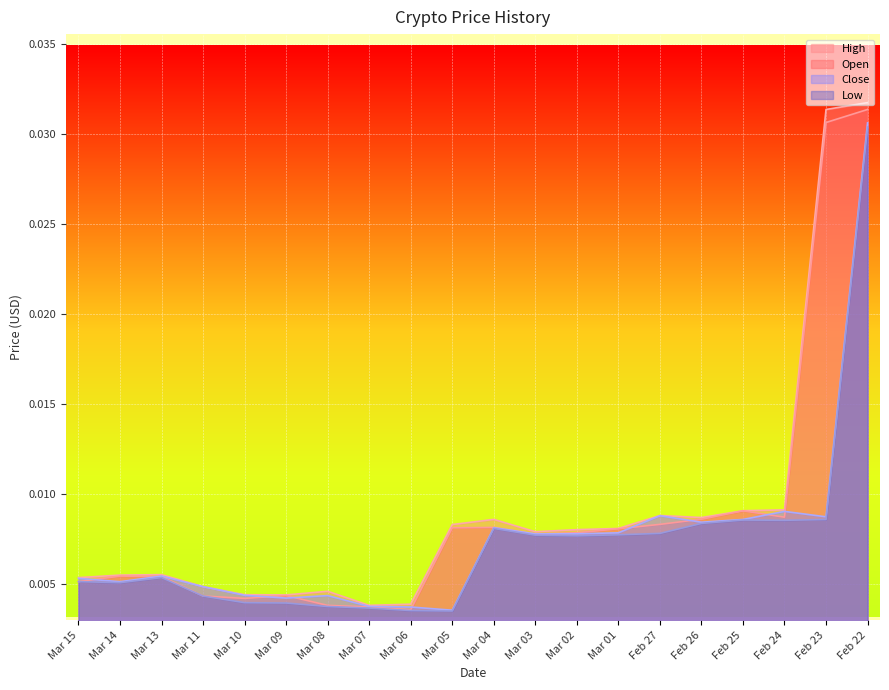

True or false: Open has more than 1 interior local peaks.

True